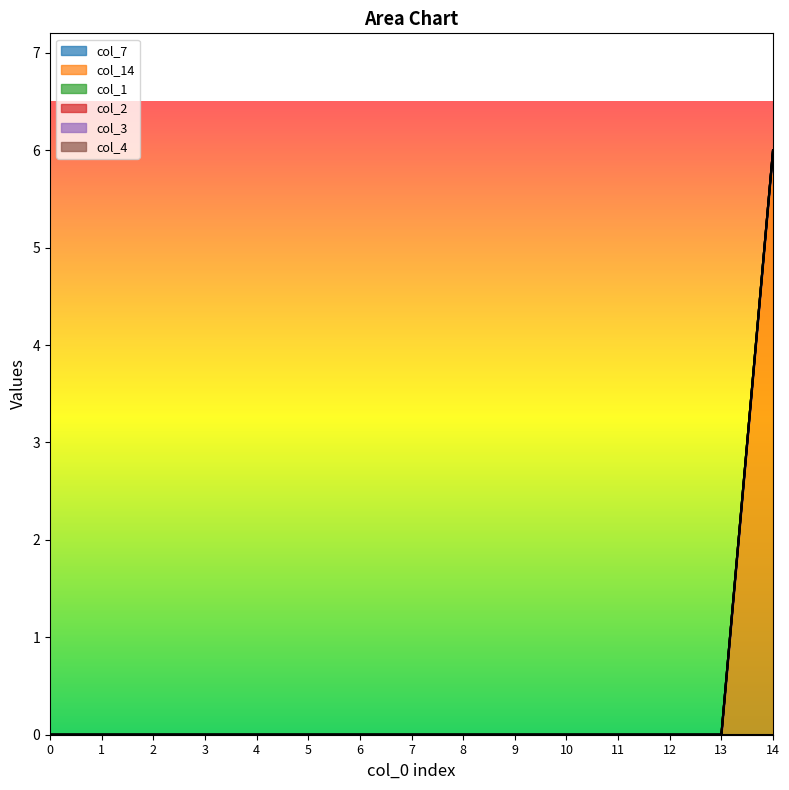

What are all the series names shown in the legend?

col_7, col_14, col_1, col_2, col_3, col_4